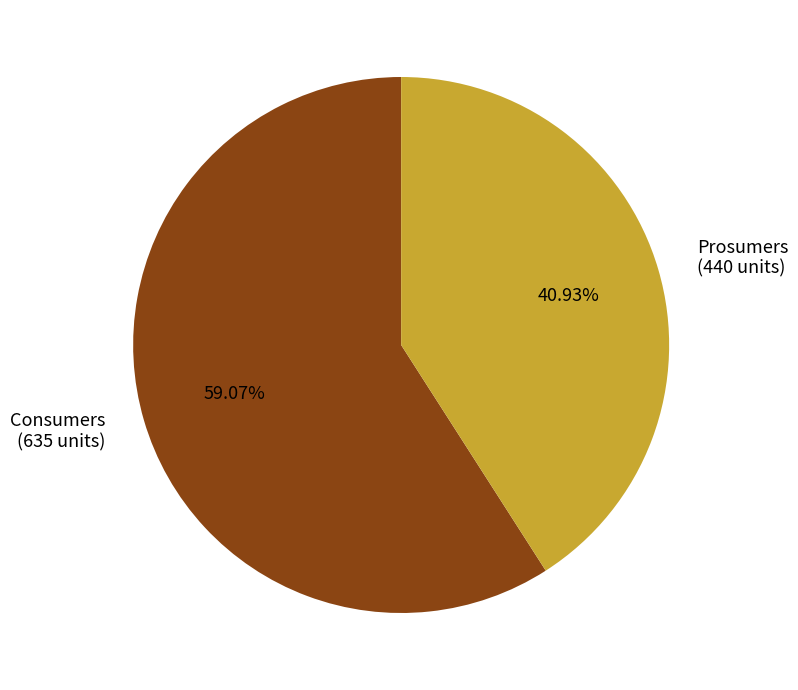

Does Consumers account for over 50% of the chart?

Yes